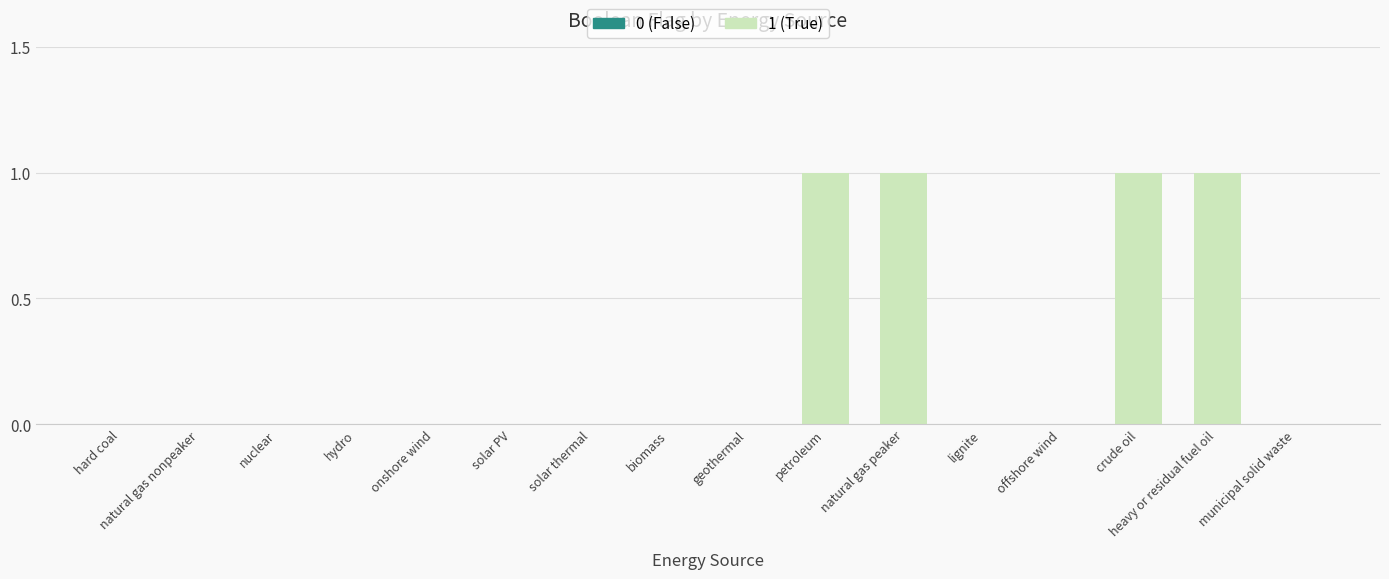

What is the change in value from hydro to heavy or residual fuel oil?

+1